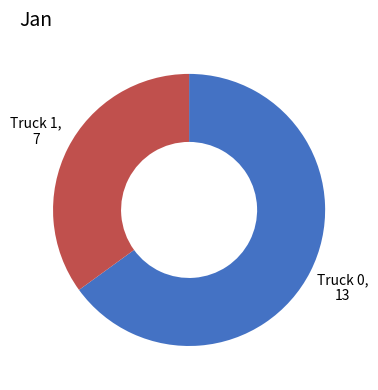

Is there any slice that represents more than half of the pie?

Yes